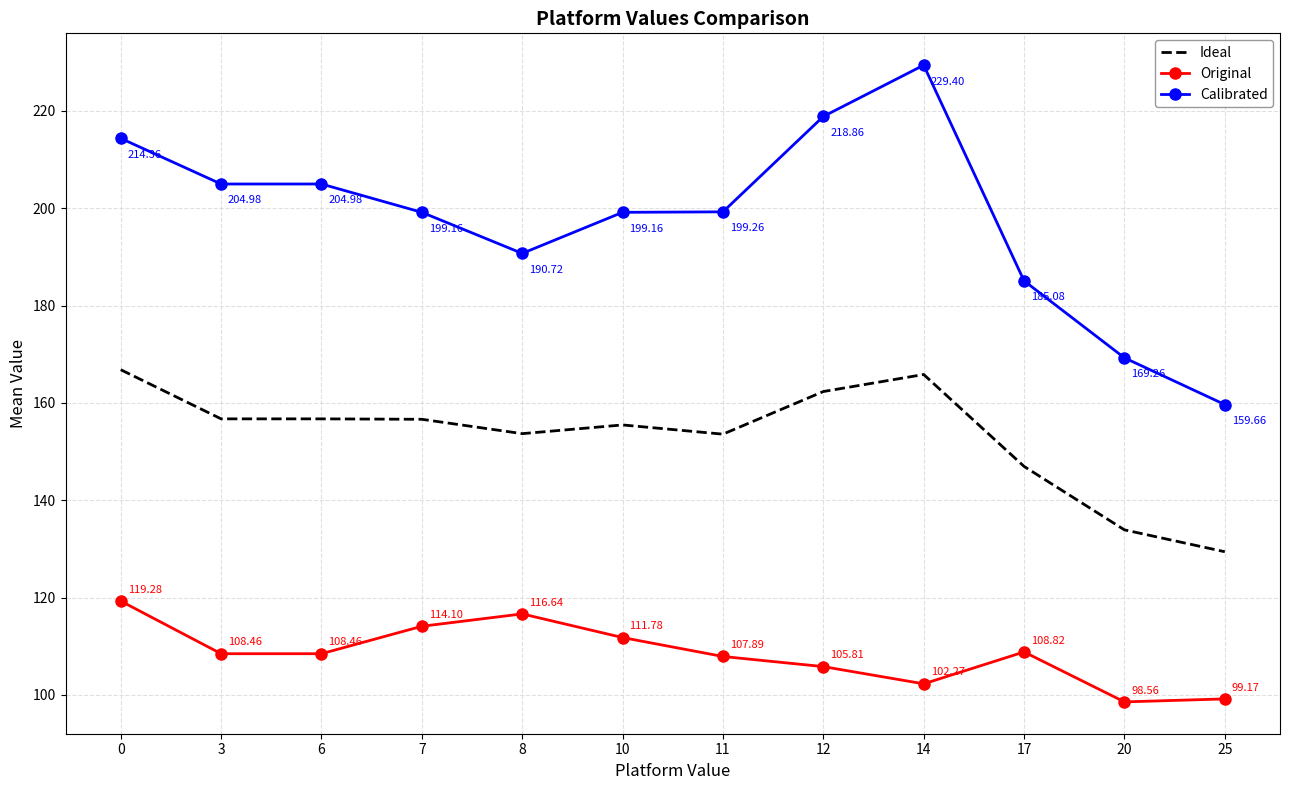

List the series in order of their overall mean, highest first.

Calibrated, Ideal, Original